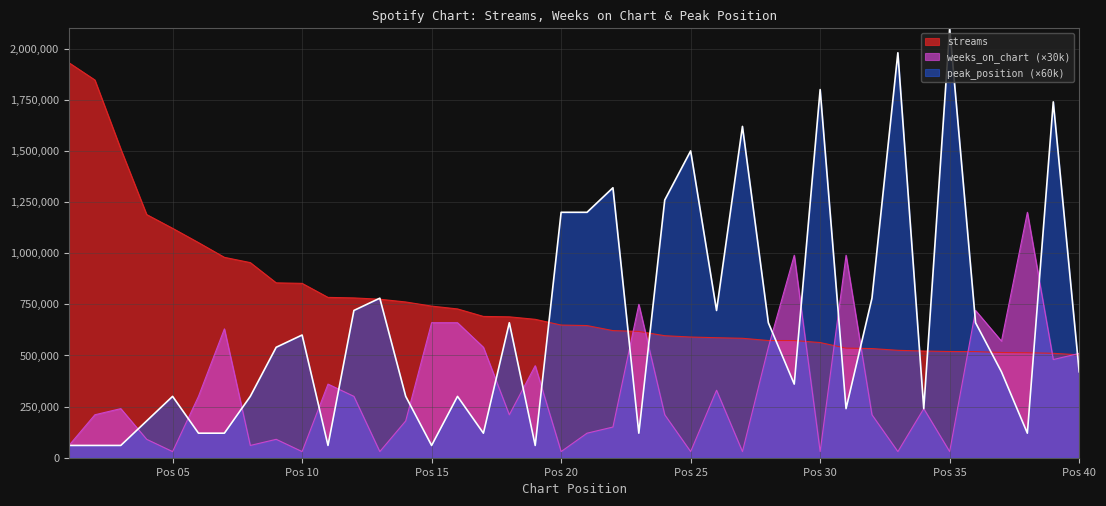

Is the value of streams at 32 greater than the value of peak_position at 14?

Yes